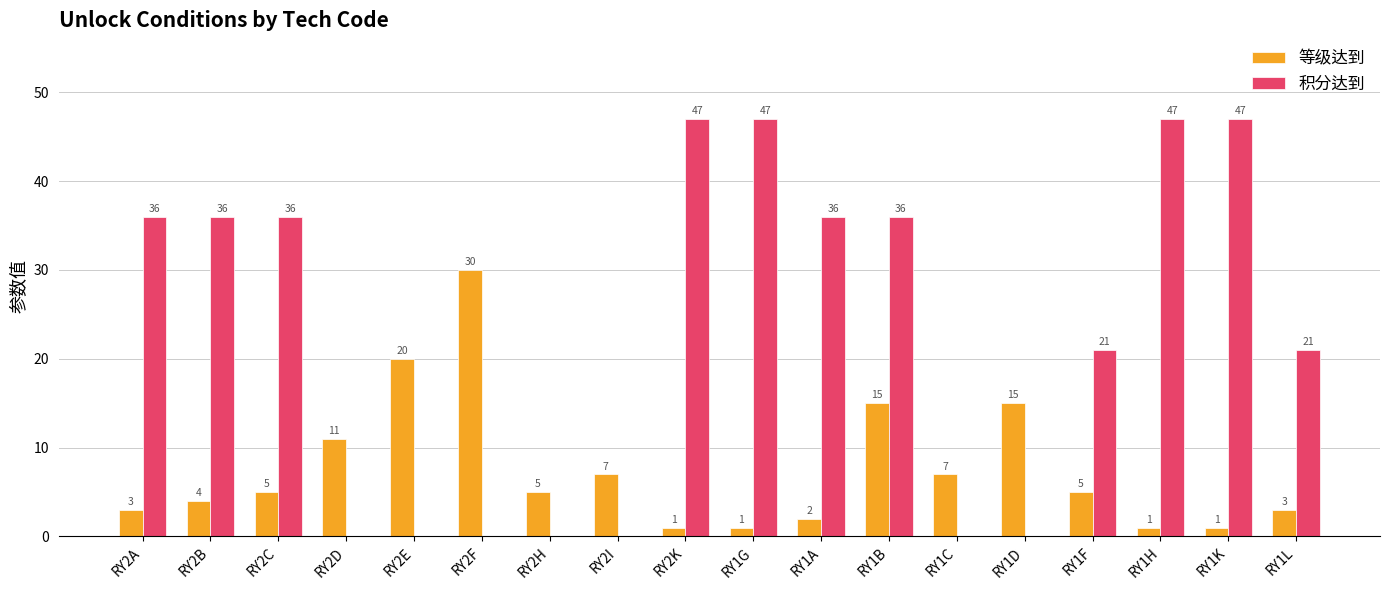

What is the sum of all 积分达到 values?

410